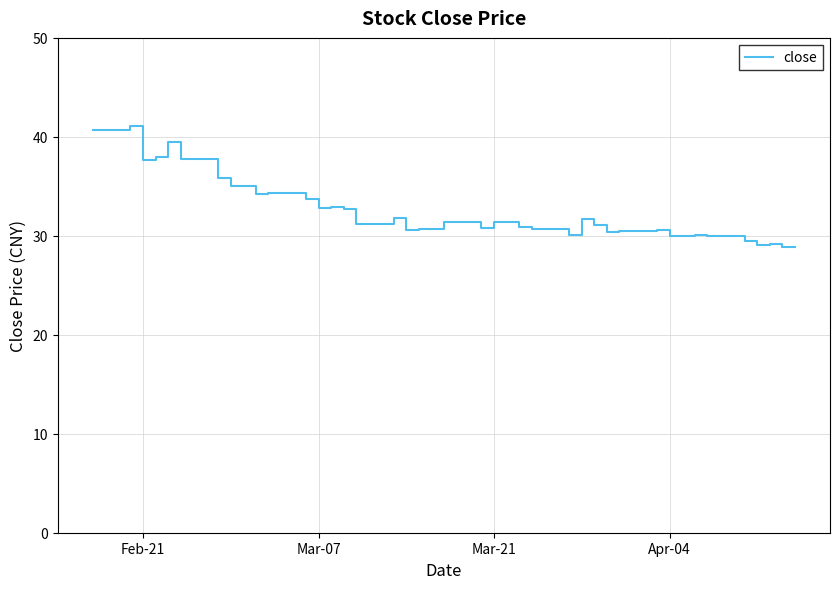

What is the smallest value displayed?

28.9